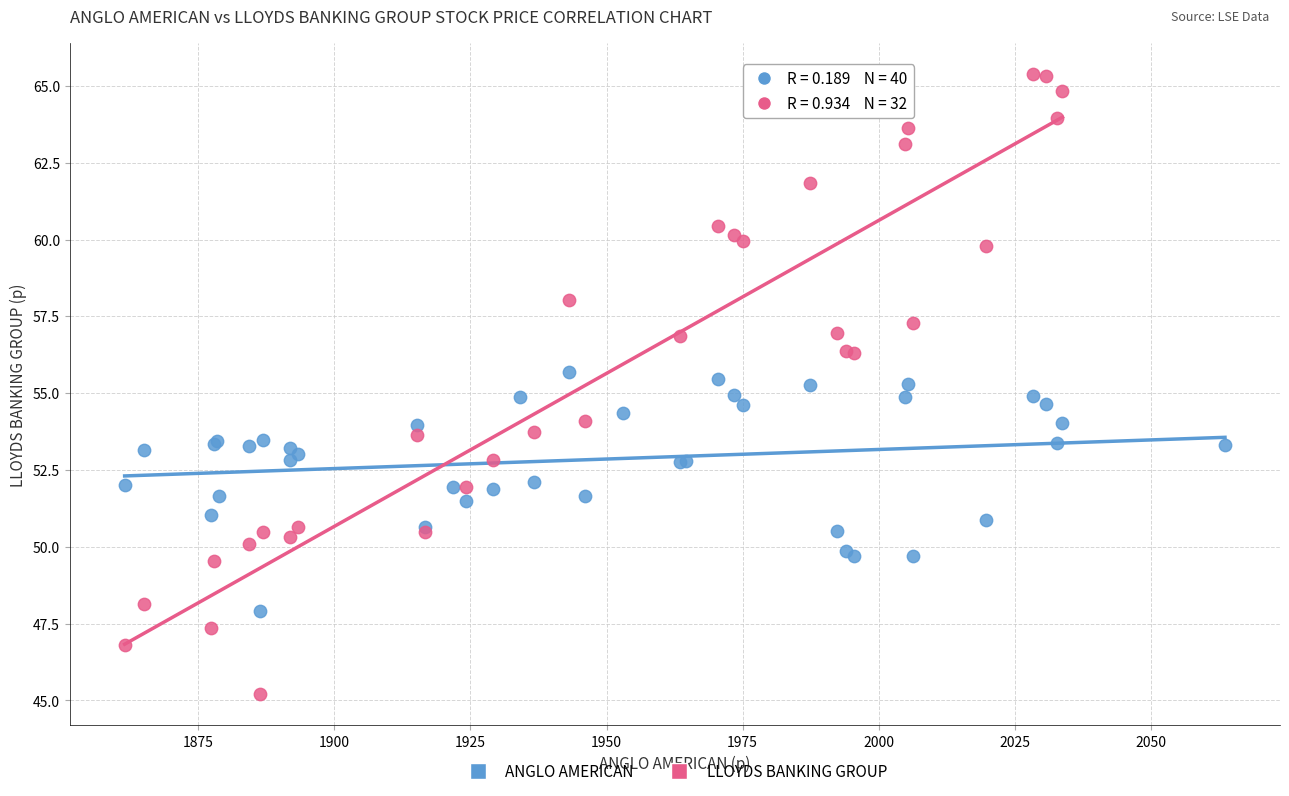

Which series reaches the maximum Y coordinate?

LLOYDS BANKING GROUP